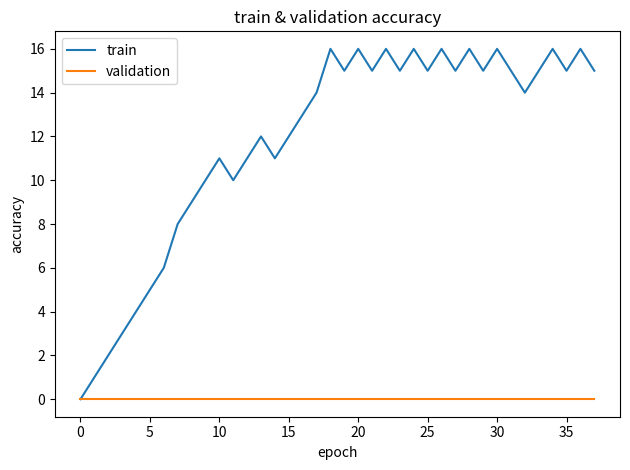

List the series in order of their peak value, highest first.

train, validation